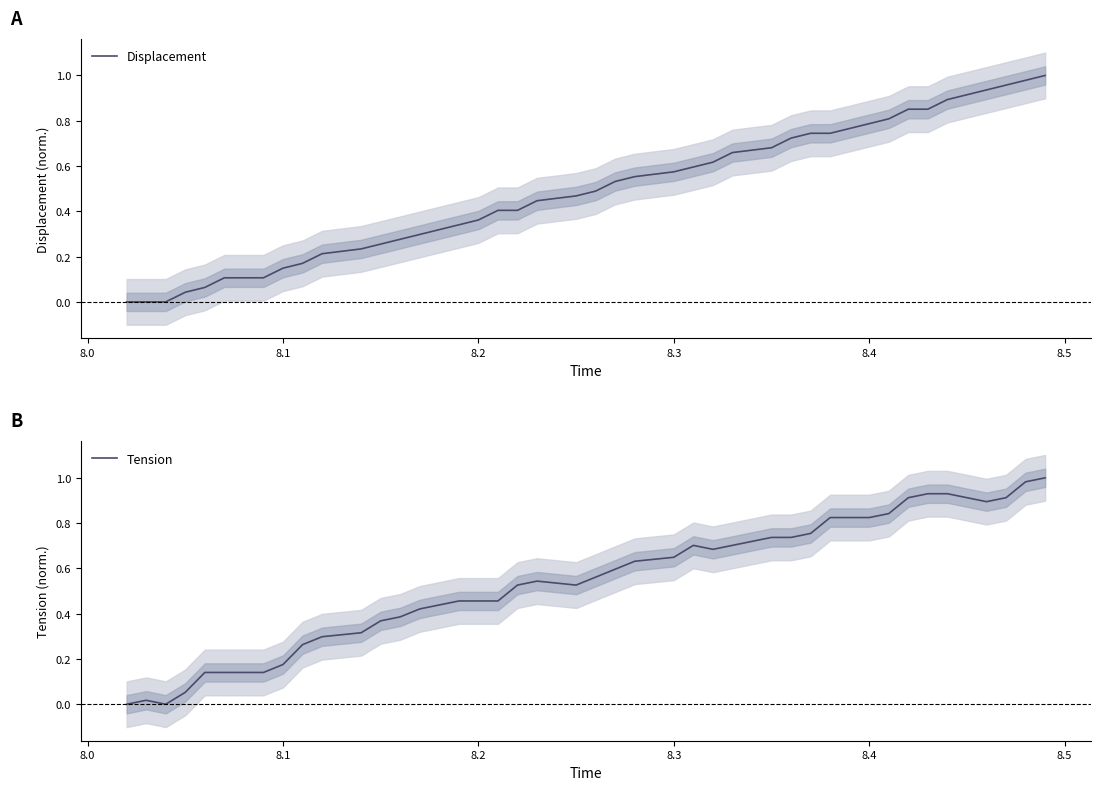

How many lines are shown in the chart?

2